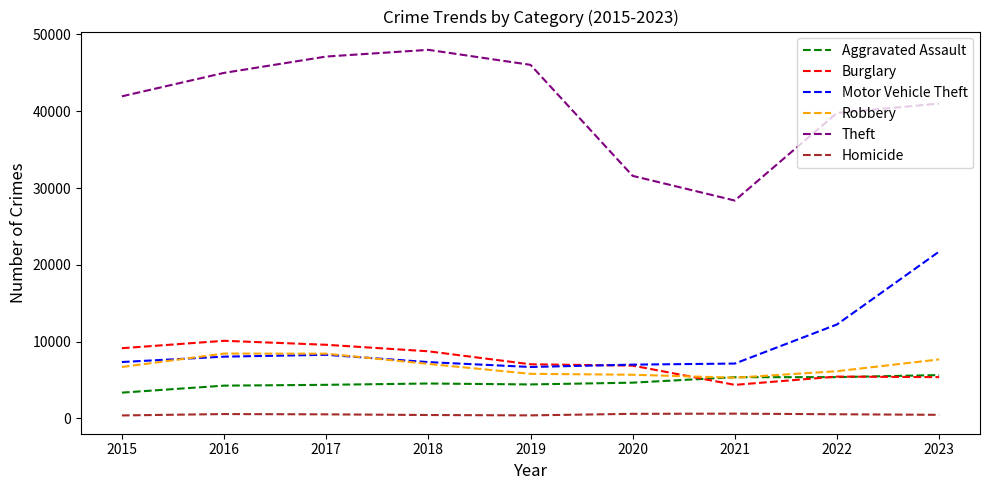

True or false: Burglary and Homicide intersect in this chart.

False